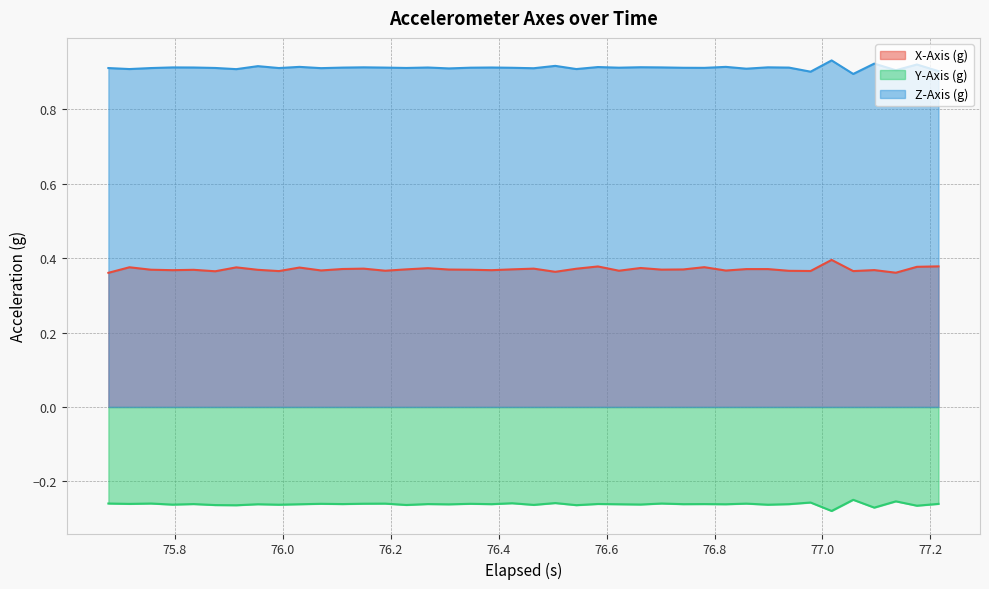

True or false: X-Axis (g) and Y-Axis (g) cross at least once.

False